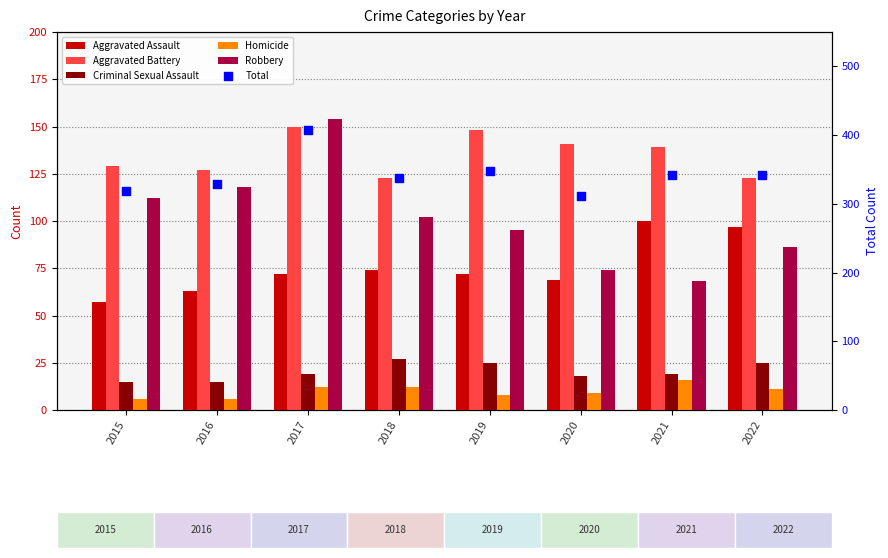

At how many categories does at least one series exceed 81?

8